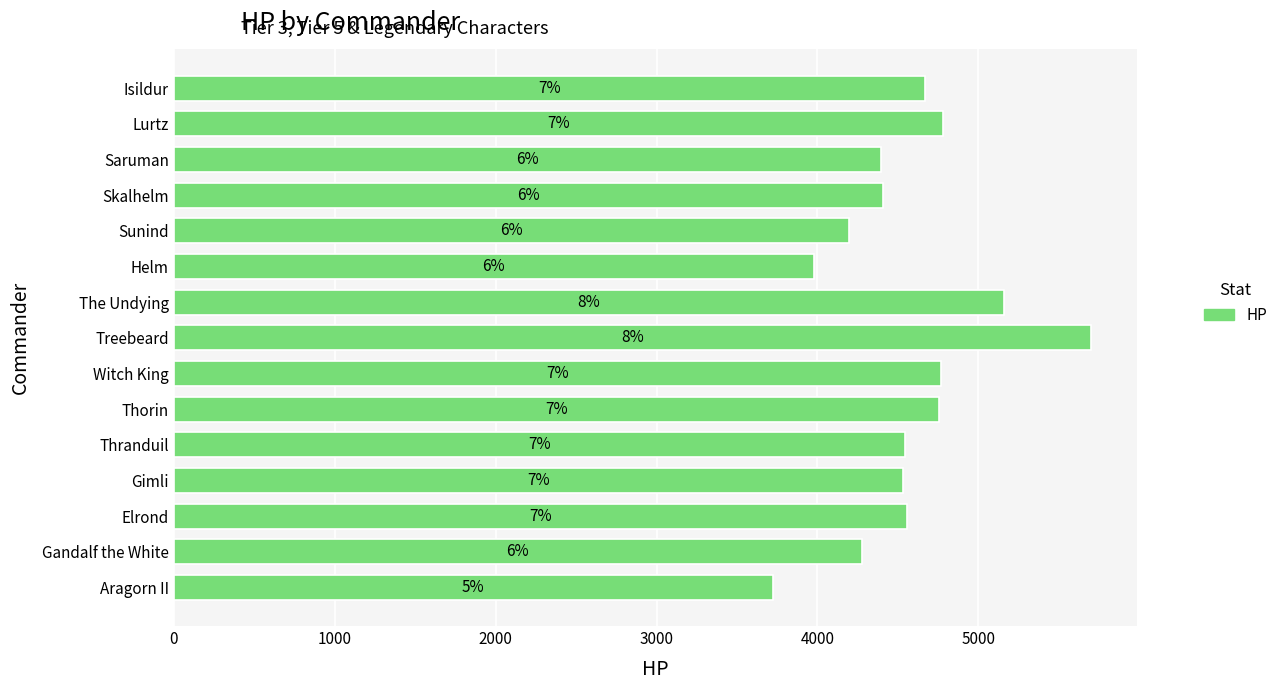

How many bars are there in total?

15